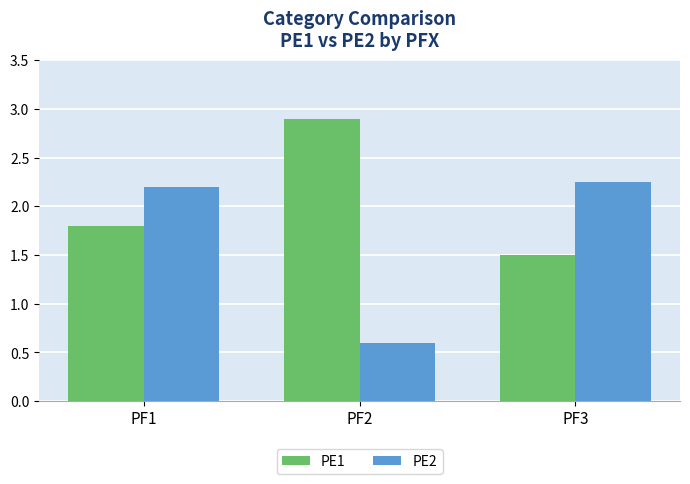

True or false: PE2 has a value of 0.6 at PF2.

True